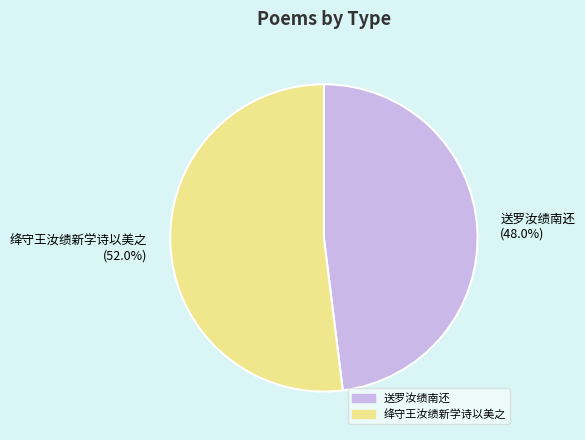

What is the majority slice?

绛守王汝绩新学诗以美之